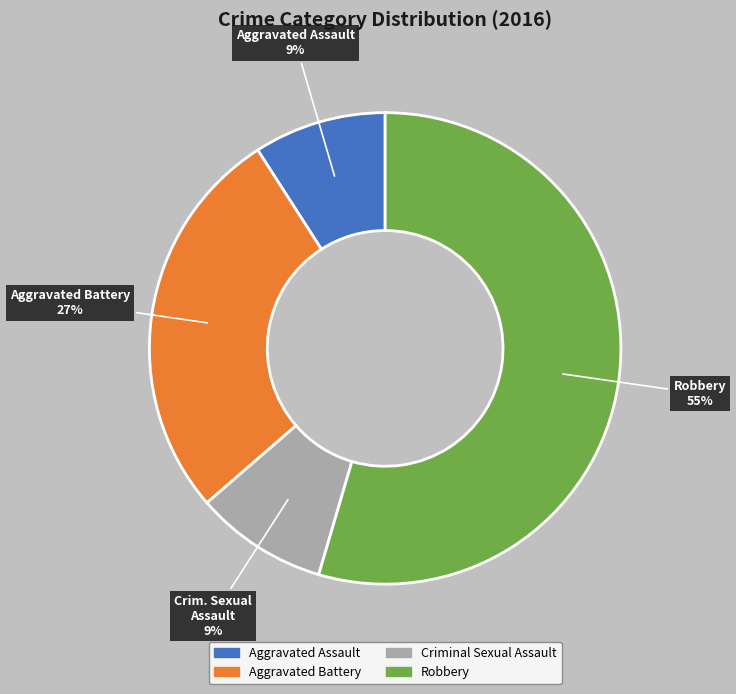

Which has a higher value, Aggravated Battery or Aggravated Assault?

Aggravated Battery